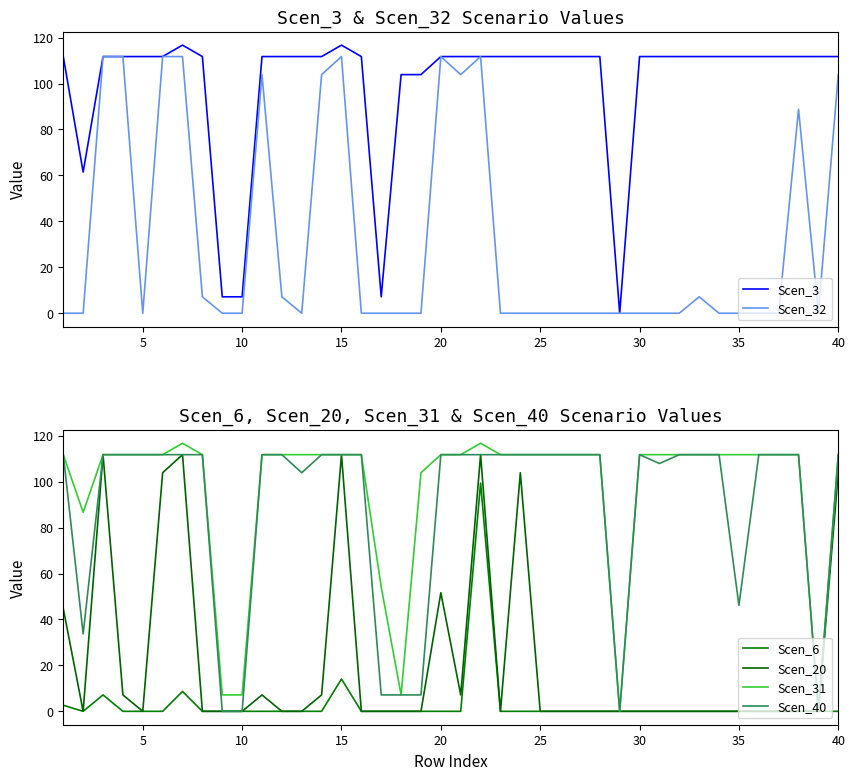

The Scen_3 series shows 116.7 at 15. True or false?

True